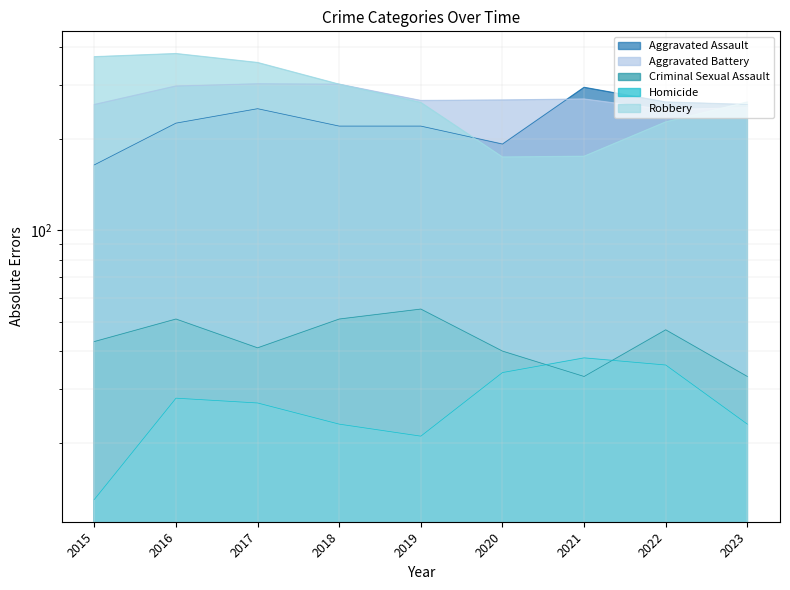

Where do Robbery and Aggravated Battery first cross each other?

2022 and 2023